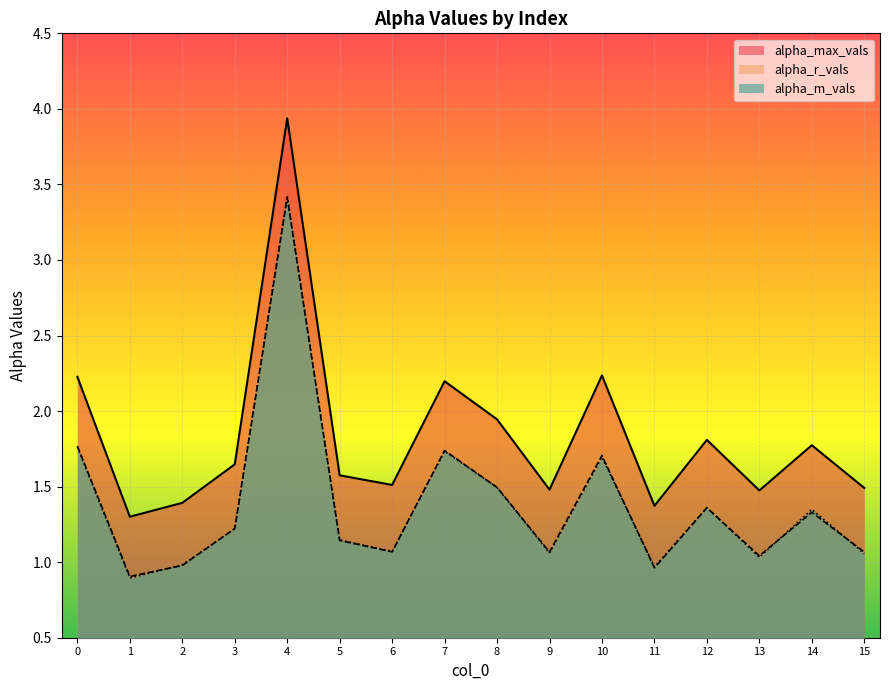

What is the sum of all alpha_m_vals values?

22.3